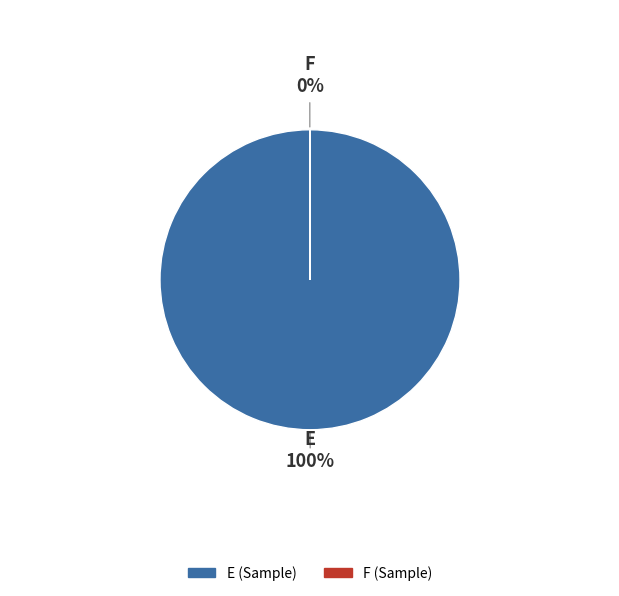

Which category accounts for the majority?

E